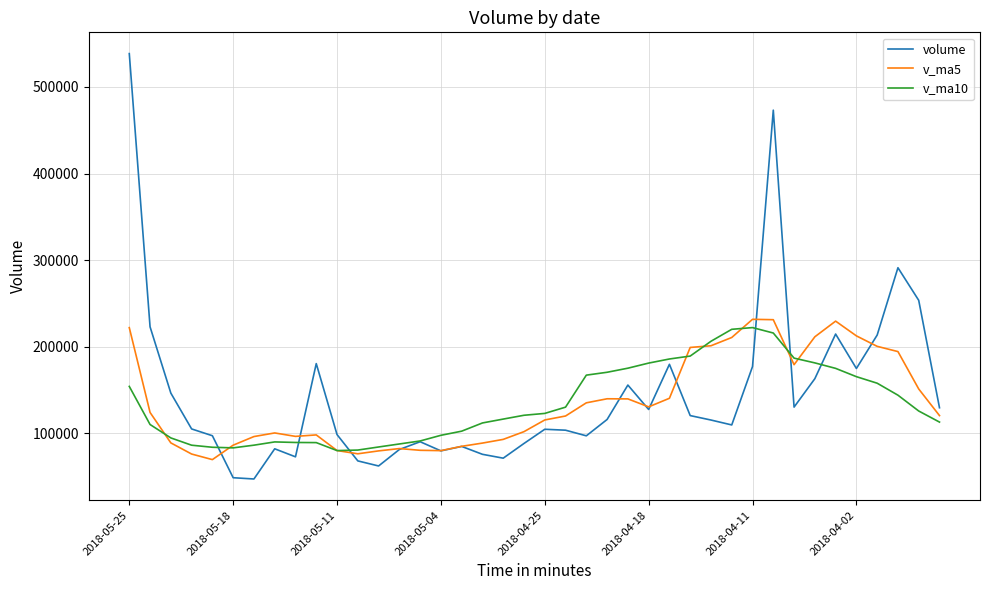

What is the maximum value shown in the chart?

538479.2